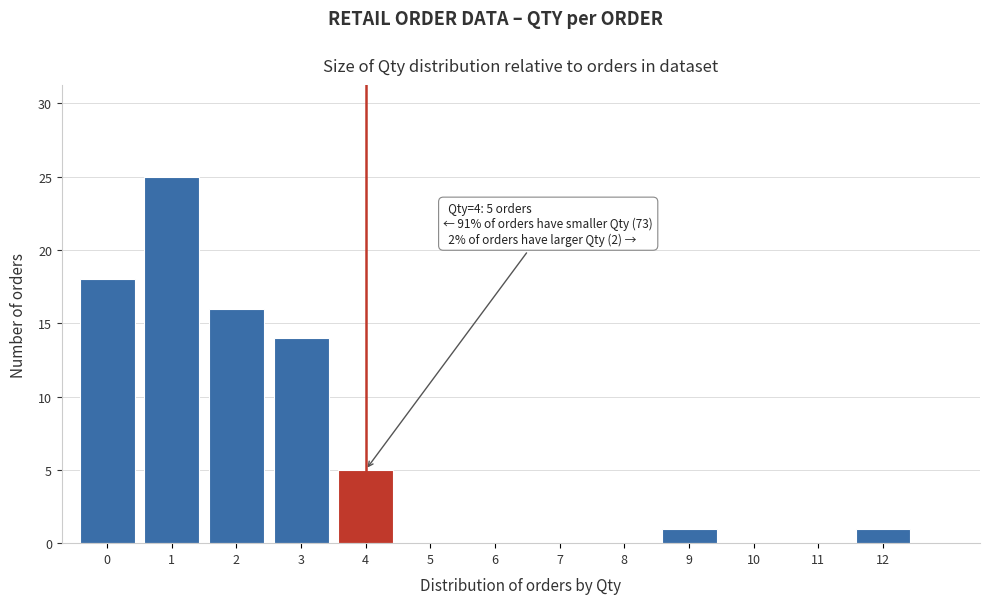

Reading left to right, extract all data points from this chart.

0=18	1=25	2=16	3=14	4=5	5=0	6=0	7=0	8=0	9=1	10=0	11=0	12=1